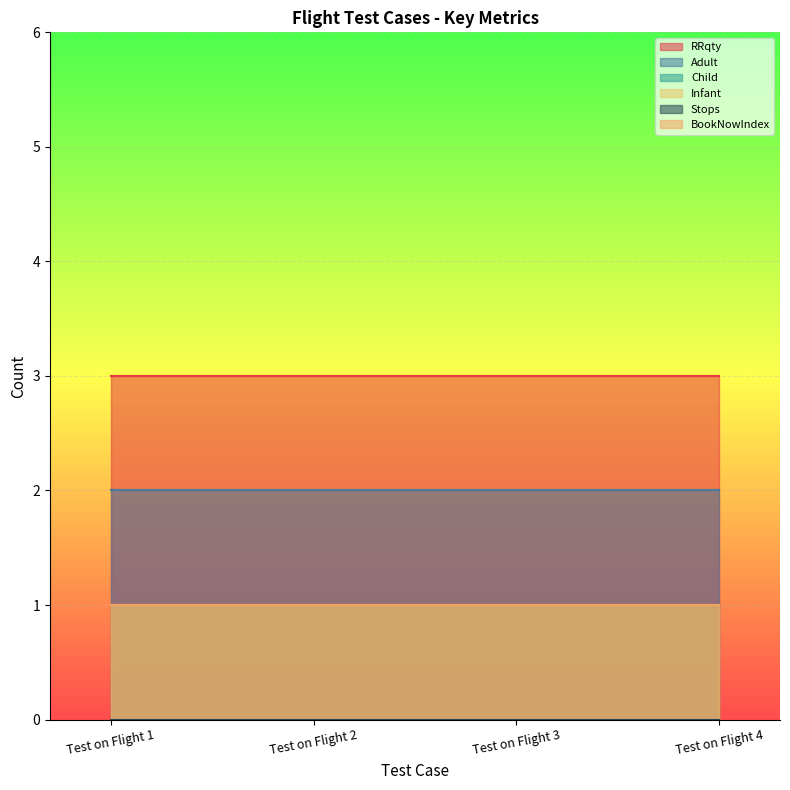

Reading left to right, what are all the values shown in this chart?

RRqty: 3	3	3	3
Adult: 2	2	2	2
Child: 1	1	1	1
Infant: 1	1	1	1
Stops: 0	0	0	0
BookNowIndex: 1	1	1	1